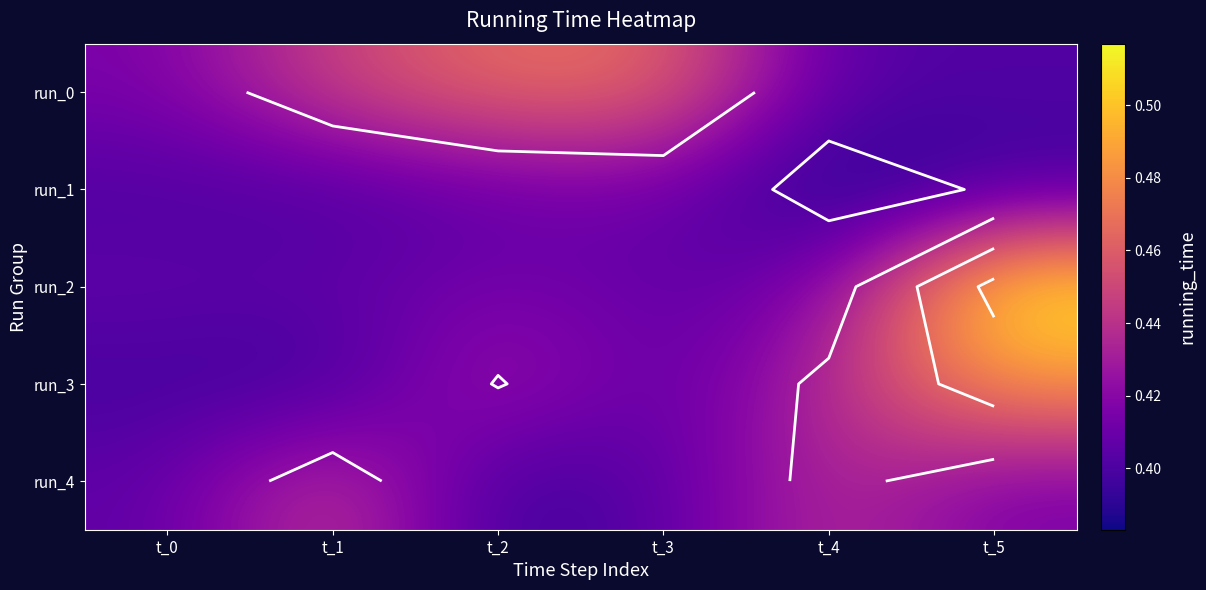

What is the total value across all series at t_5?

2.2